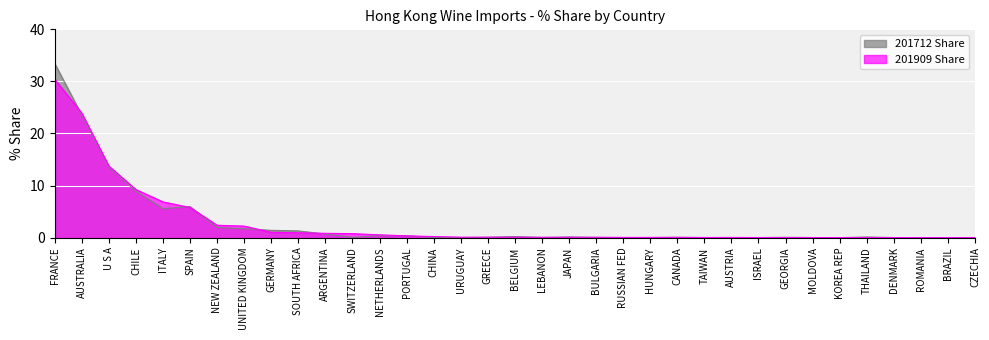

The 201909 Share series shows 0.1 at GREECE. True or false?

False